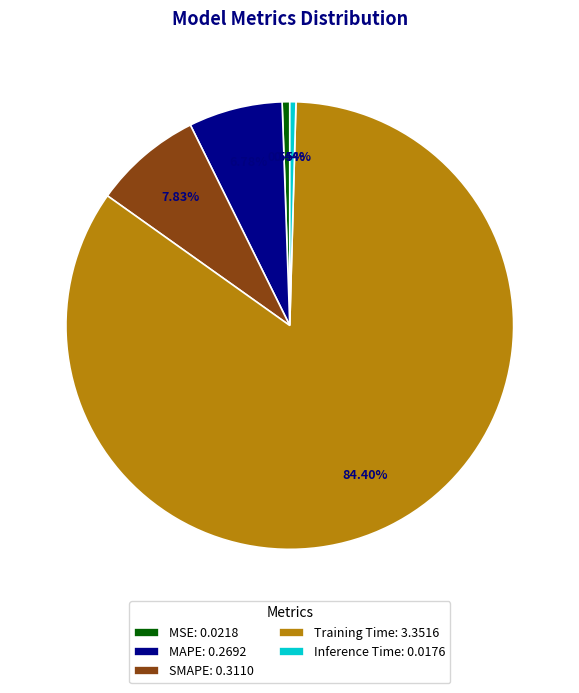

Do Inference Time and MAPE together represent more than half of the pie?

No